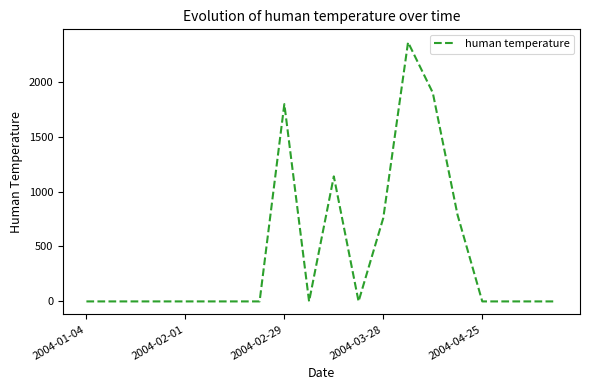

How many lines are shown in the chart?

1